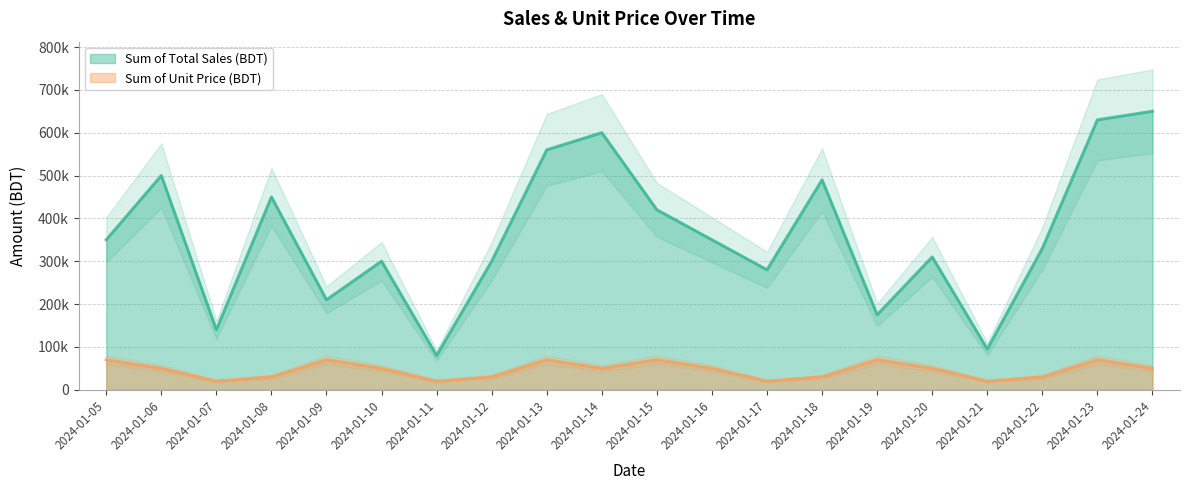

True or false: Sum of Total Sales (BDT) and Sum of Unit Price (BDT) cross at least once.

False